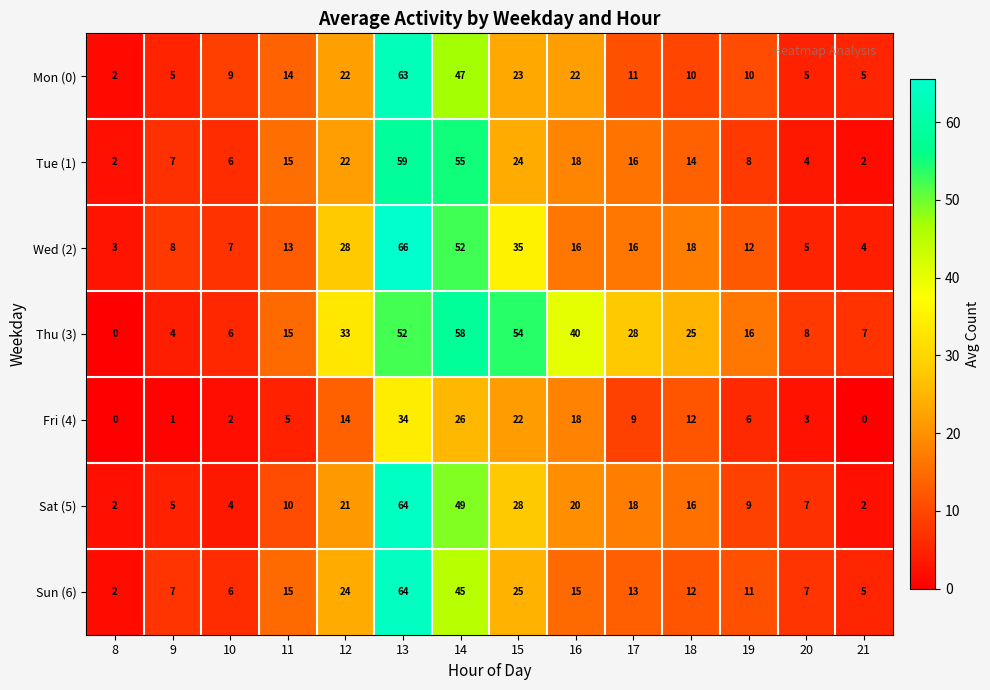

At which label is Fri (4) closest to 17?

16